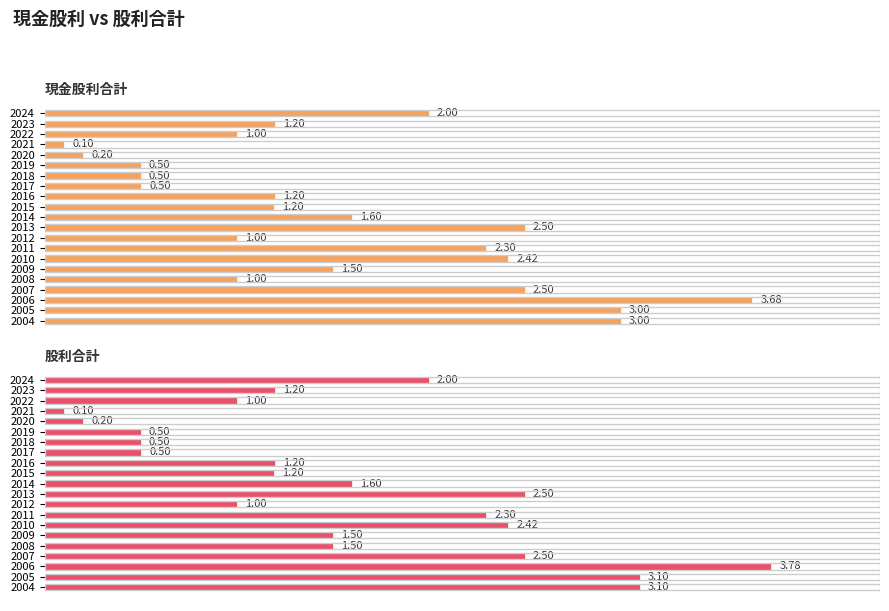

The value of 股利合計 at 2019 is 0.5. True or false?

True